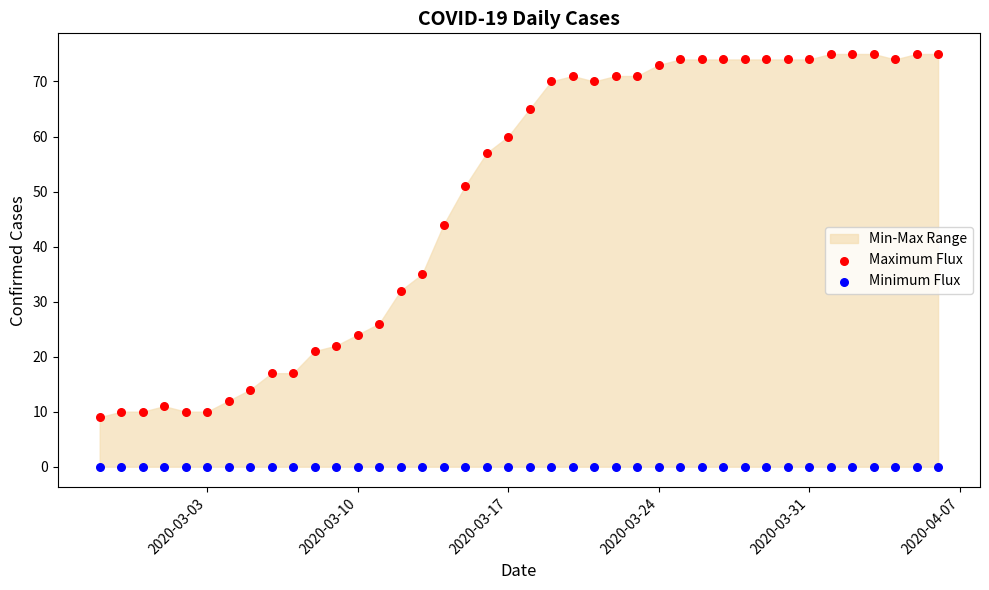

Which series reaches the maximum Y coordinate?

Maximum Flux